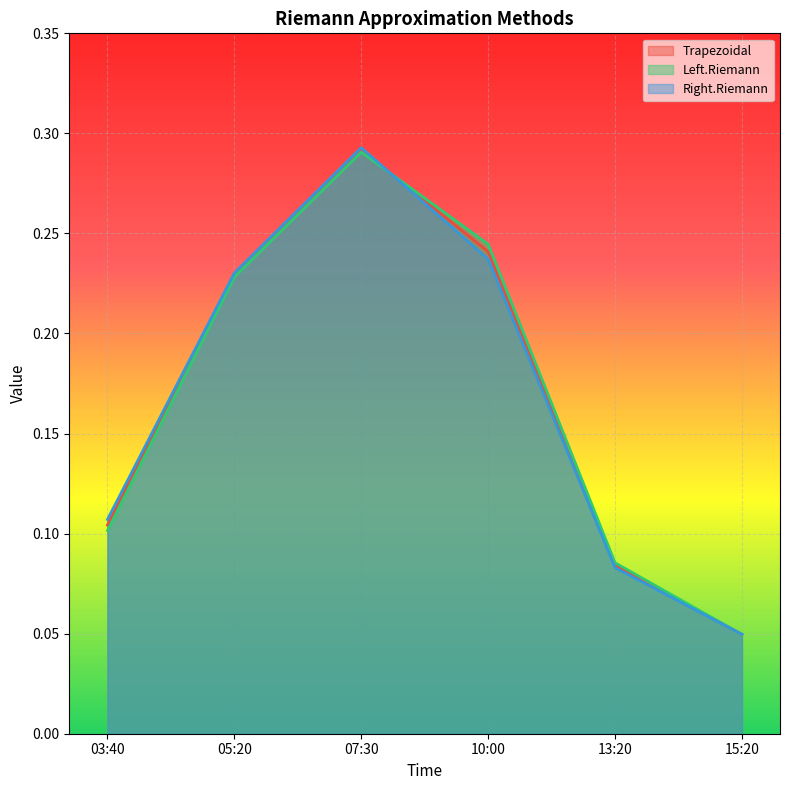

Rank the categories by Left.Riemann value from lowest to highest.

15:20, 13:20, 03:40, 05:20, 10:00, 07:30